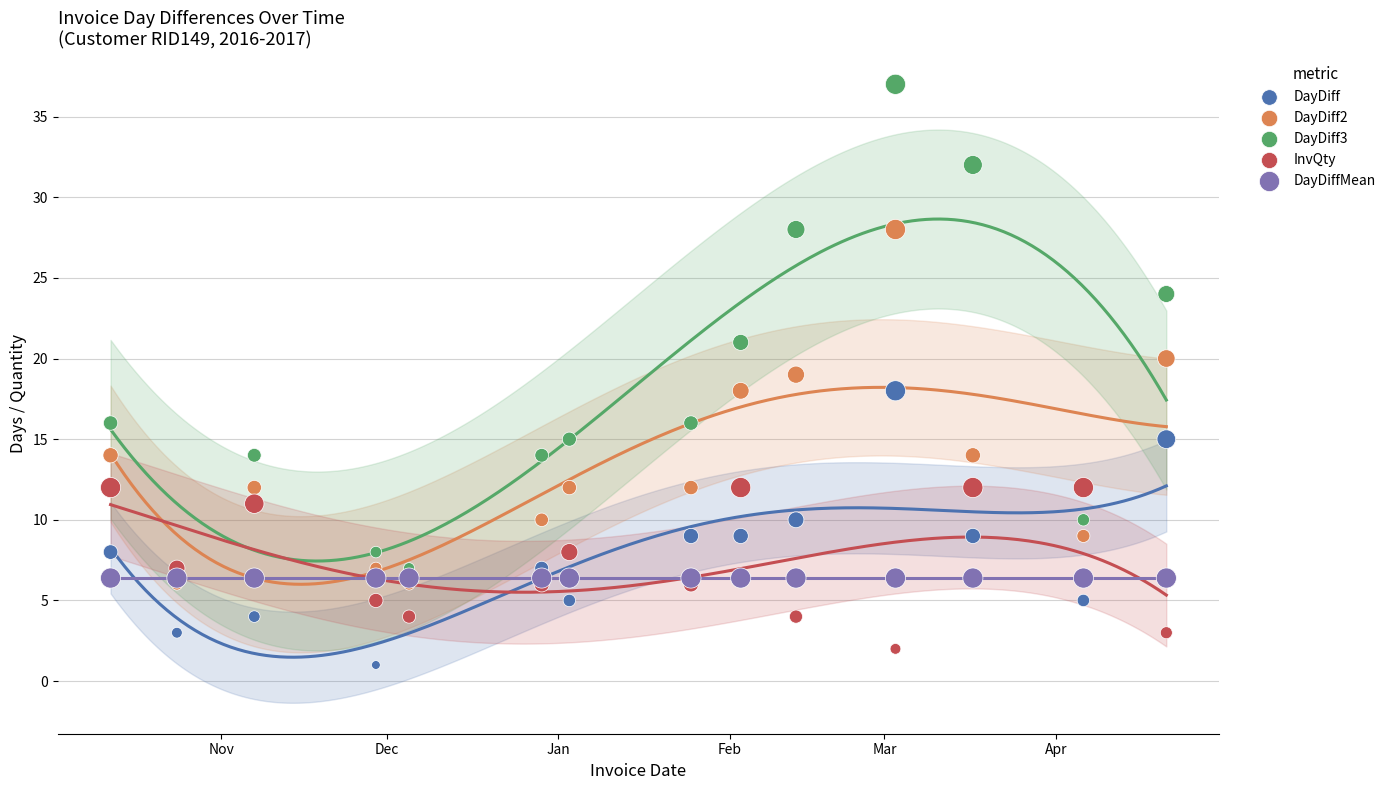

Which series reaches the maximum Y coordinate?

DayDiff3